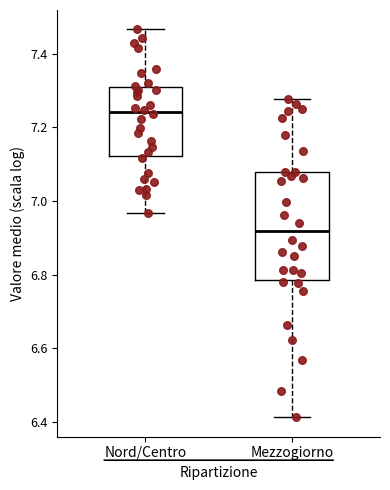

Where is the upper edge of the box for Mezzogiorno on the y-axis? The values are not printed on the chart, so give them approximately, as read against the axis.

7.08